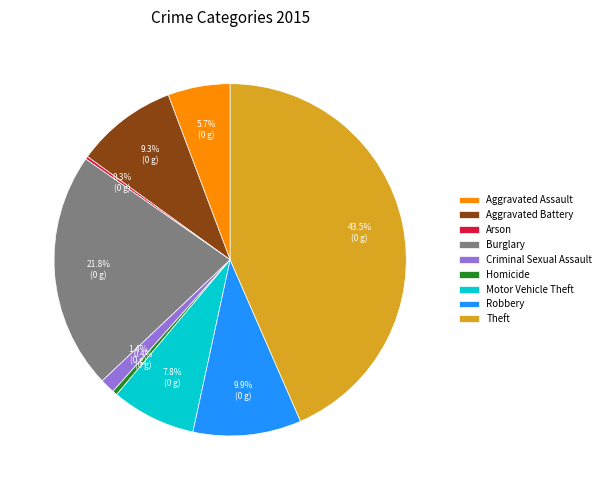

Approximately how many times larger is the value at Motor Vehicle Theft compared to Theft?

0.2